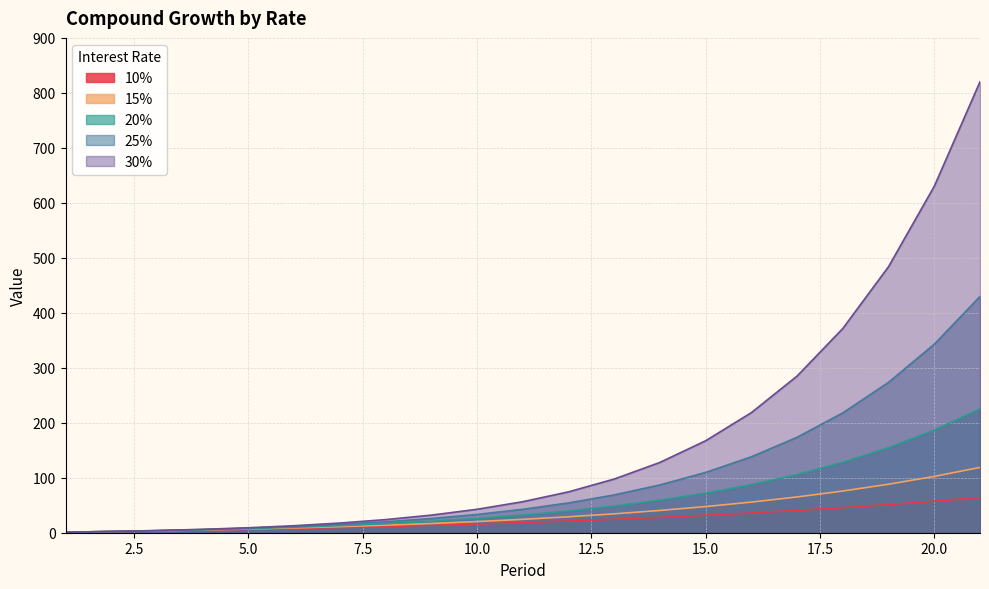

At how many categories does at least one series exceed 6?

18